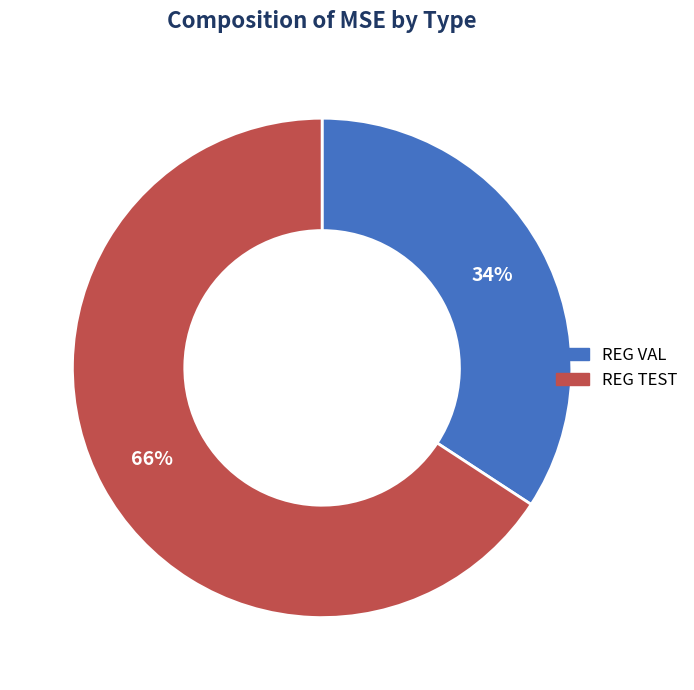

Rank the categories by value from highest to lowest.

REG TEST, REG VAL